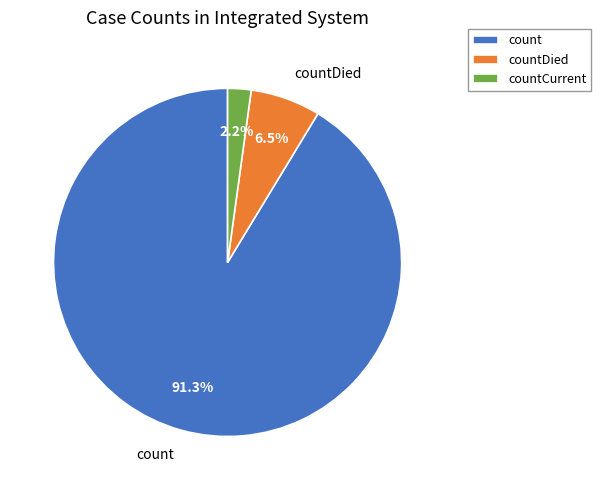

Which category has the smallest portion of the pie?

countCurrent